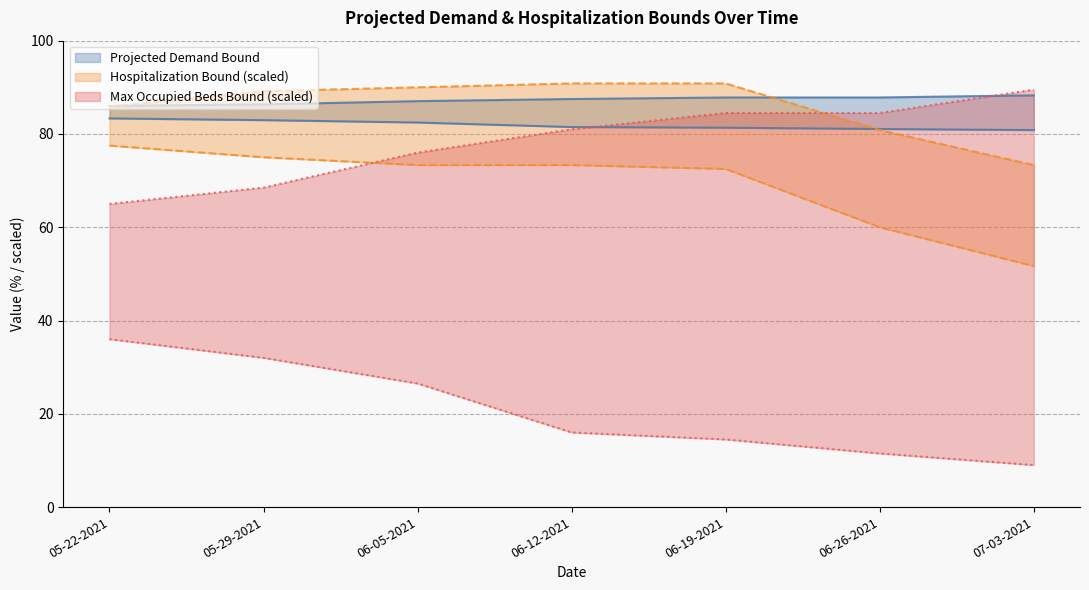

The value of Upper Projected Demand Bound at 07-03-2021 is 88.3. True or false?

True